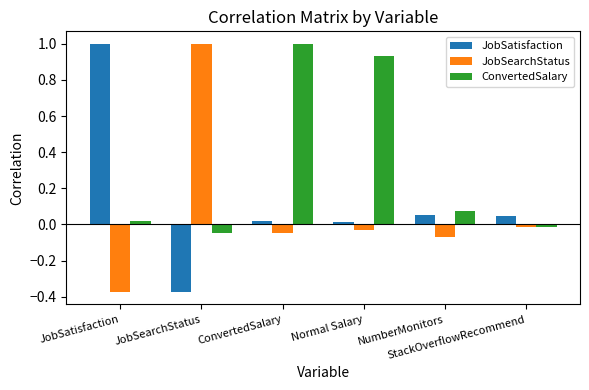

How many distinct data groups are displayed?

3